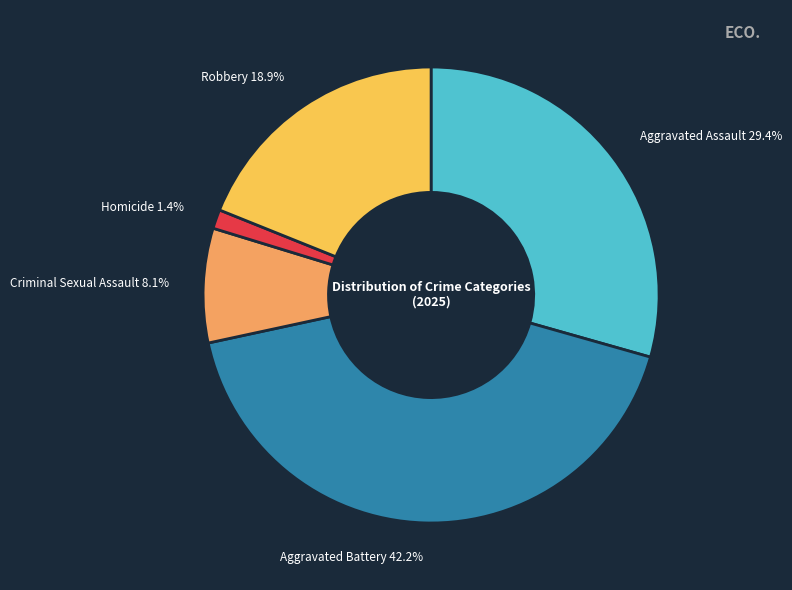

Does Homicide account for over 50% of the chart?

No